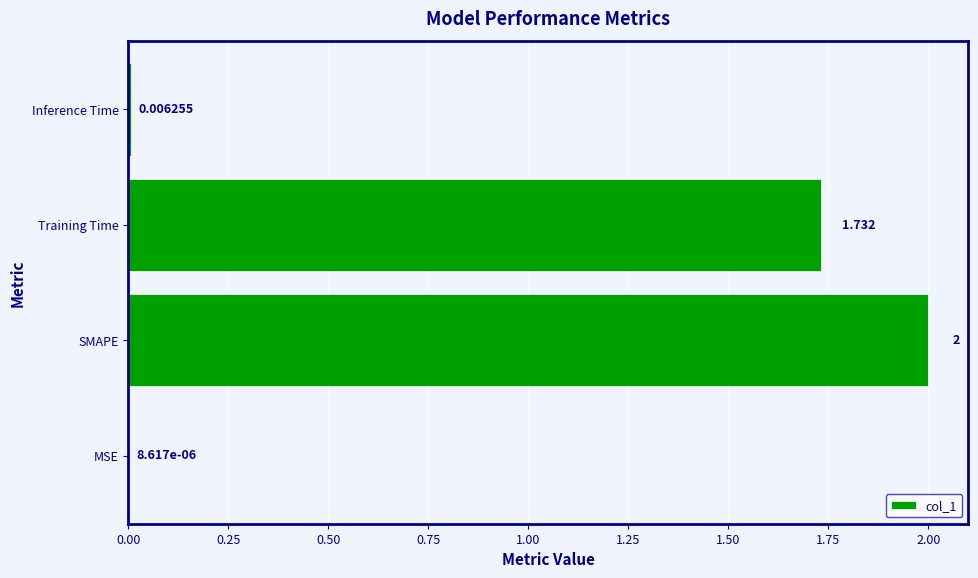

What is the maximum value shown in the chart?

2.0